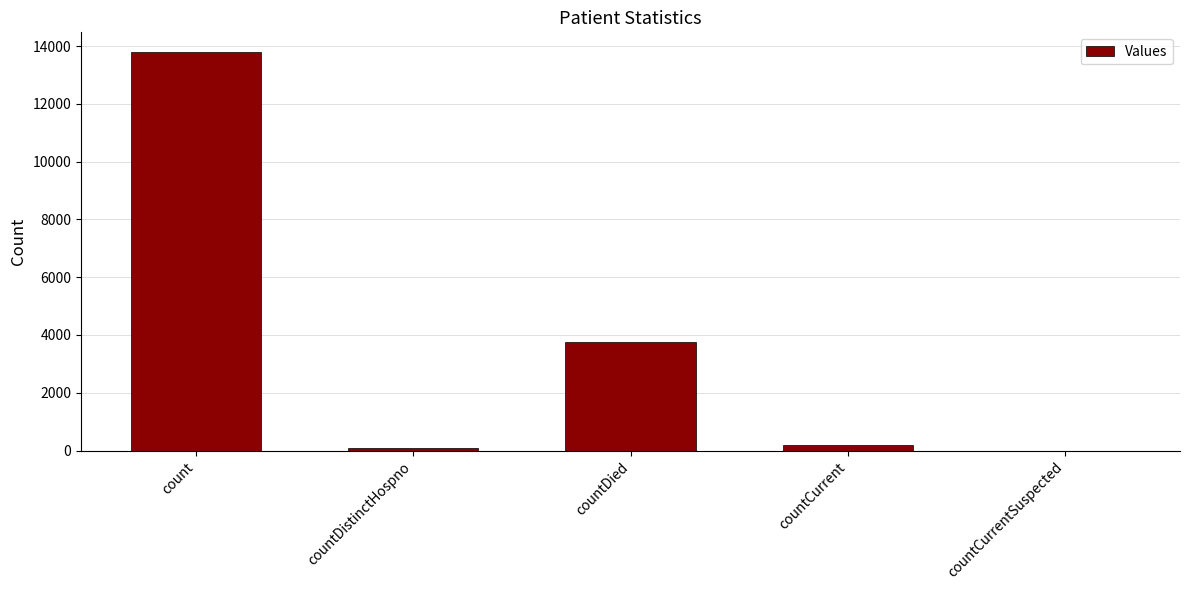

At which label does the data first exceed 190?

count